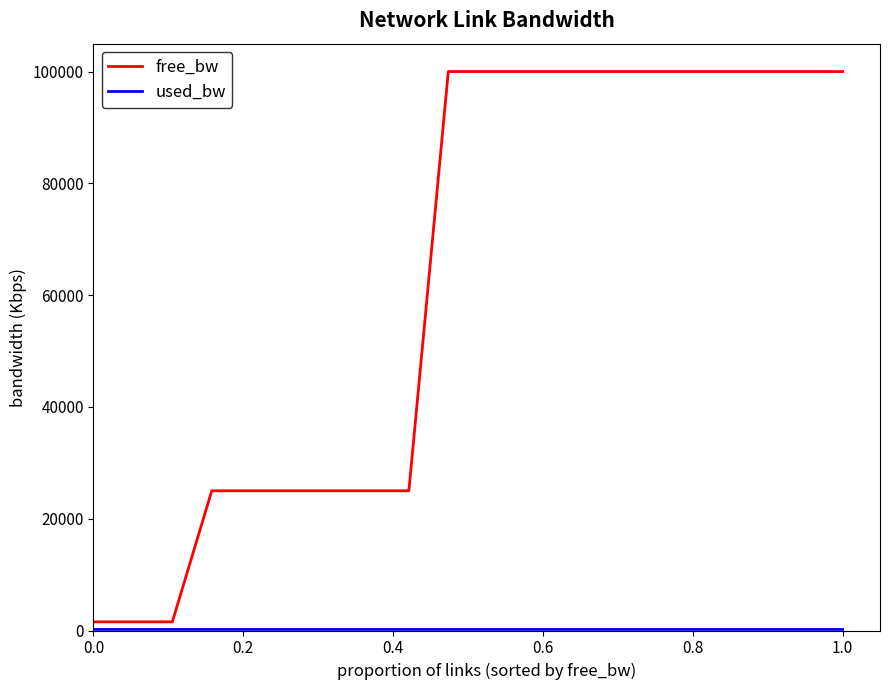

Which series has the widest spread of values?

free_bw